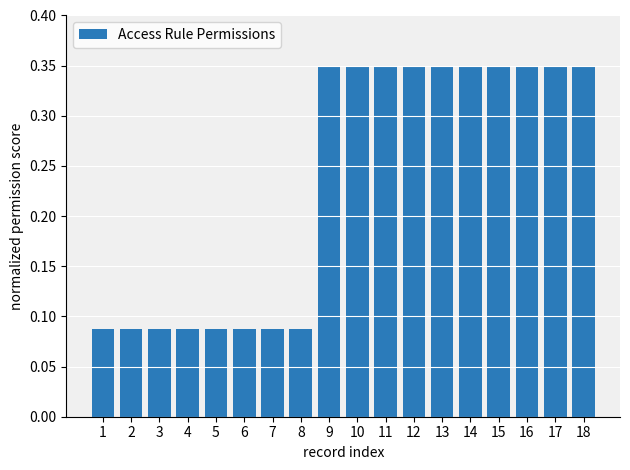

Which has a higher value, 1 or 15?

15